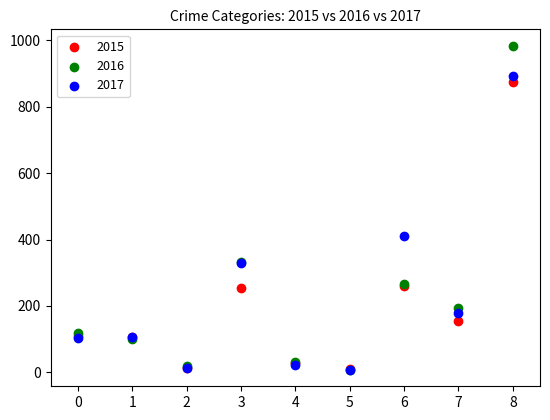

Across all series, what Y value is closest to 495?

411